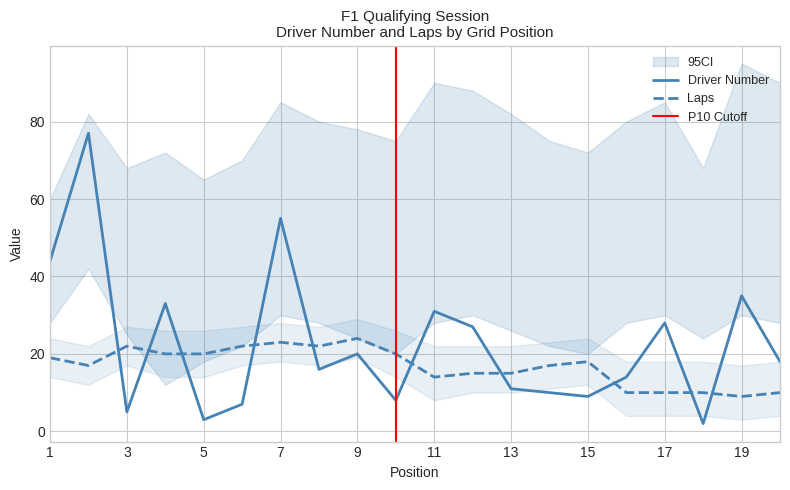

At which category does the chart reach its minimum across all series?

18